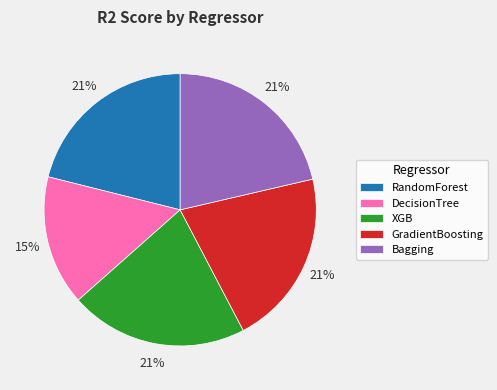

True or false: DecisionTree accounts for 15% of the total.

True